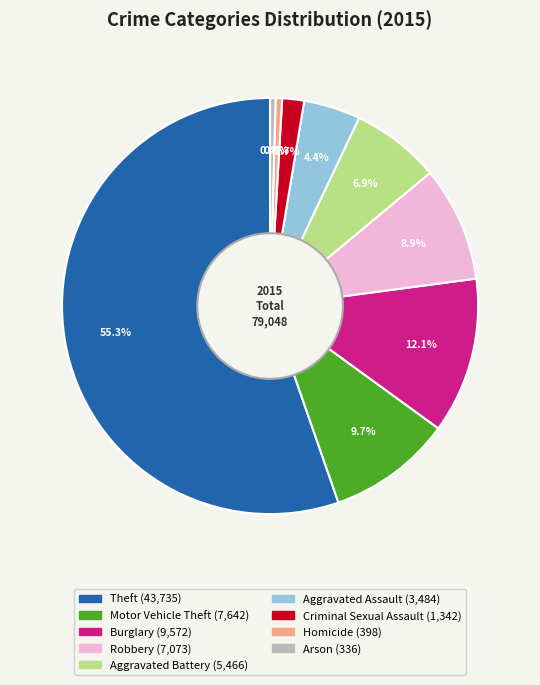

To the nearest percent, what portion does Burglary represent?

12%